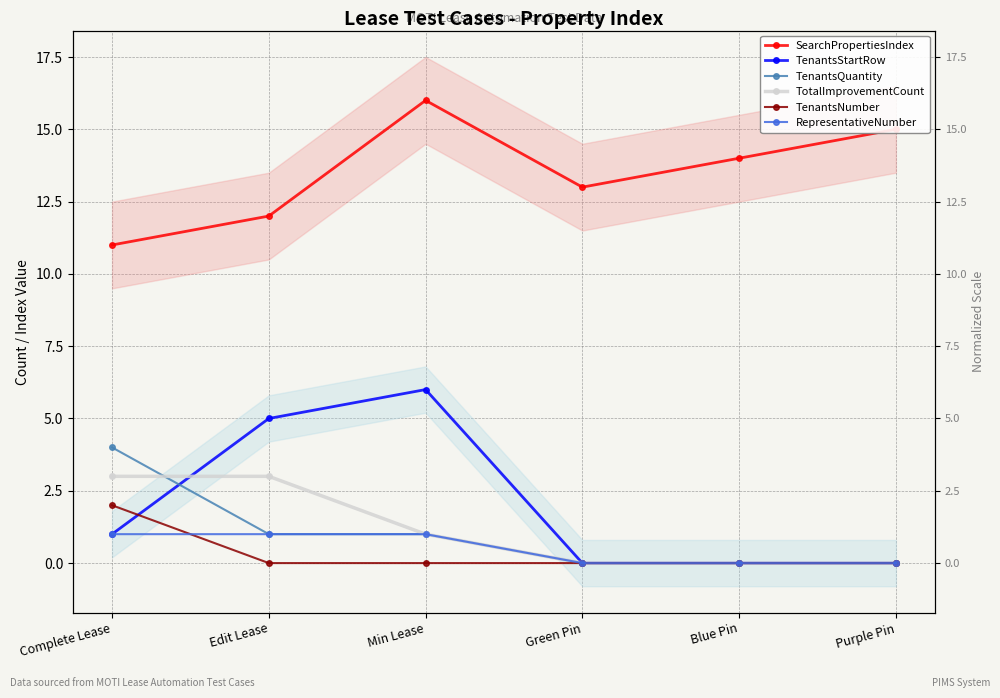

True or false: TenantsNumber and SearchPropertiesIndex cross at least once.

False